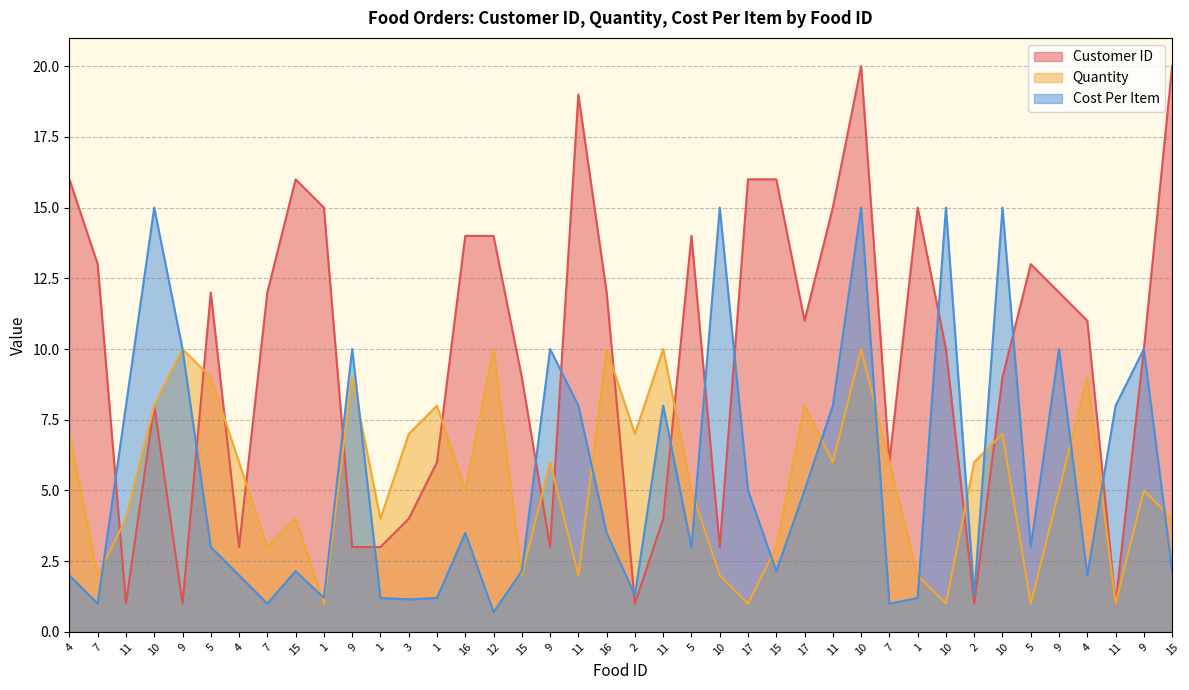

Reading right to left, transcribe all the data shown in this chart.

Customer ID: 15=20.0	9=10.0	11=1.0	4=11.0	9=12.0	5=13.0	10=9.0	2=1.0	10=10.0	1=15.0	7=6.0	10=20.0	11=15.0	17=11.0	15=16.0	17=16.0	10=3.0	5=14.0	11=4.0	2=1.0	16=12.0	11=19.0	9=3.0	15=9.0	12=14.0	16=14.0	1=6.0	3=4.0	1=3.0	9=3.0	1=15.0	15=16.0	7=12.0	4=3.0	5=12.0	9=1.0	10=8.0	11=1.0	7=13.0	4=16.0
Quantity: 15=4.0	9=5.0	11=1.0	4=9.0	9=5.0	5=1.0	10=7.0	2=6.0	10=1.0	1=2.0	7=6.0	10=10.0	11=6.0	17=8.0	15=3.0	17=1.0	10=2.0	5=5.0	11=10.0	2=7.0	16=10.0	11=2.0	9=6.0	15=2.0	12=10.0	16=5.0	1=8.0	3=7.0	1=4.0	9=9.0	1=1.0	15=4.0	7=3.0	4=6.0	5=9.0	9=10.0	10=8.0	11=4.0	7=2.0	4=7.0
Cost Per Item: 15=2.1	9=10.0	11=8.0	4=2.0	9=10.0	5=3.0	10=15.0	2=1.3	10=15.0	1=1.2	7=1.0	10=15.0	11=8.0	17=5.0	15=2.1	17=5.0	10=15.0	5=3.0	11=8.0	2=1.3	16=3.5	11=8.0	9=10.0	15=2.1	12=0.7	16=3.5	1=1.2	3=1.1	1=1.2	9=10.0	1=1.2	15=2.1	7=1.0	4=2.0	5=3.0	9=10.0	10=15.0	11=8.0	7=1.0	4=2.0